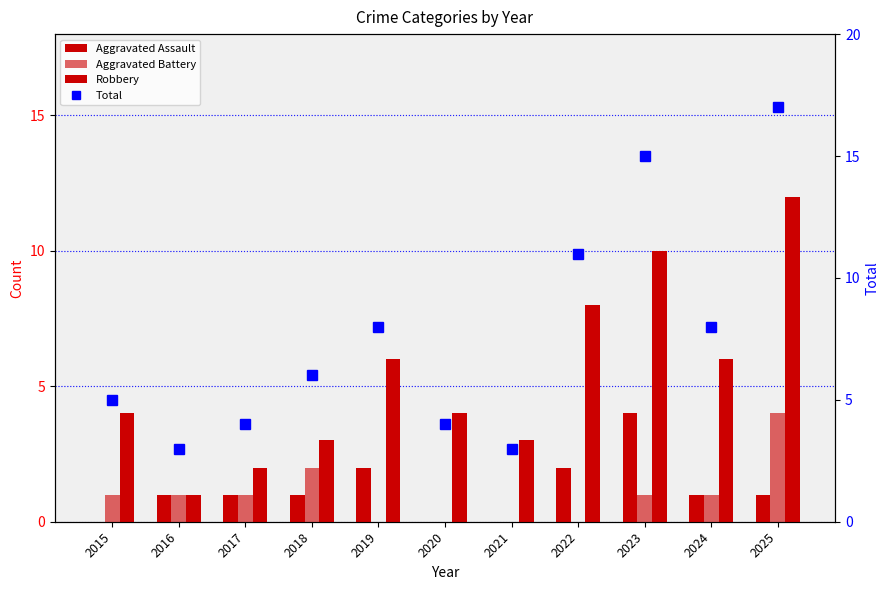

What is the highest value of the Aggravated Battery series?

4